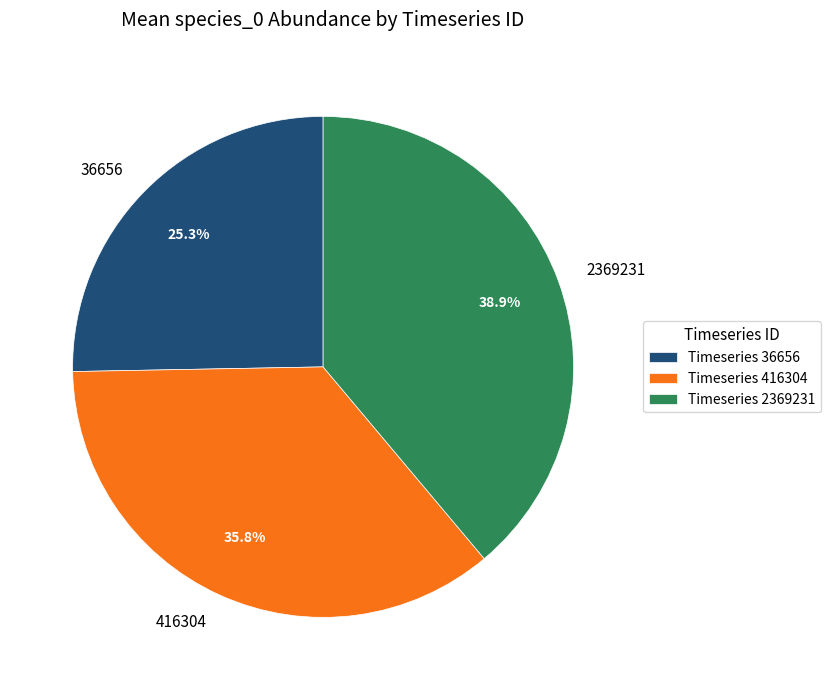

Does any single category account for the majority?

No